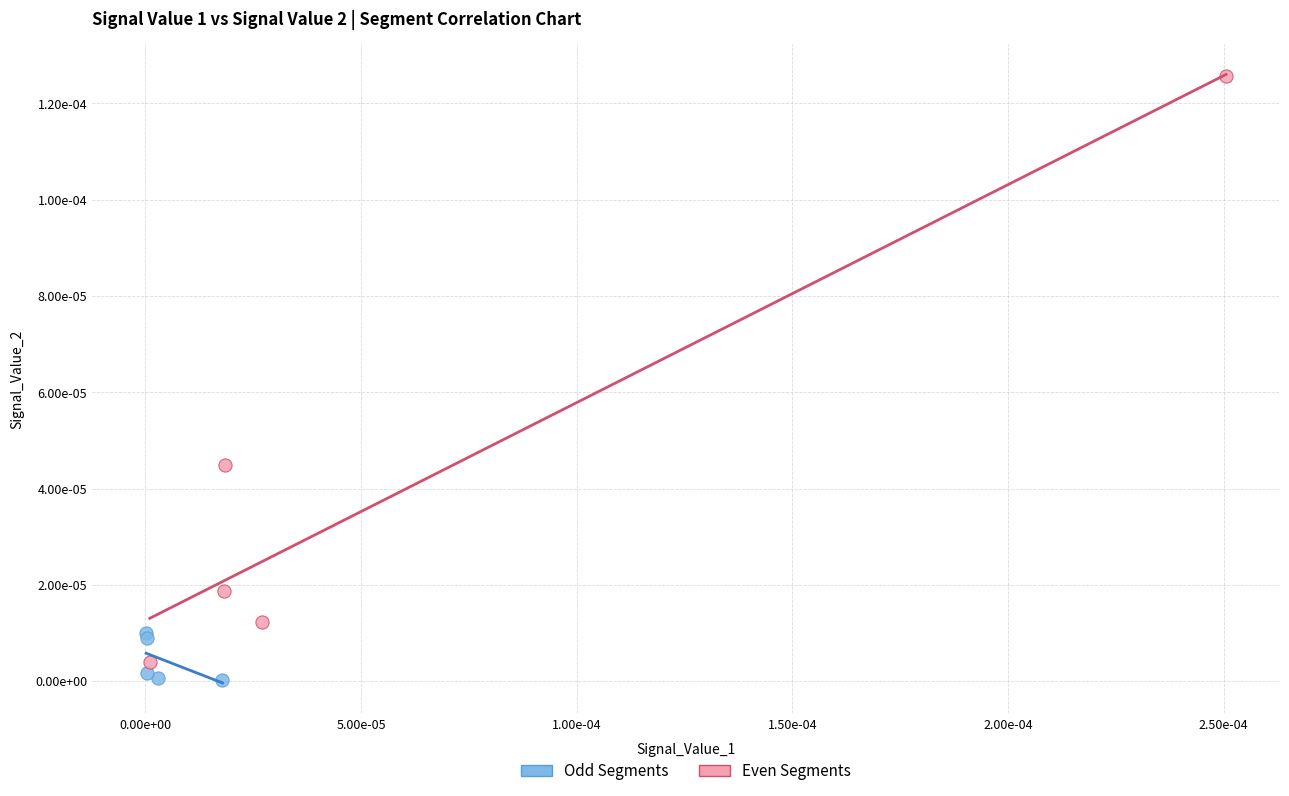

Which series contains the lowest Y value?

Odd Segments